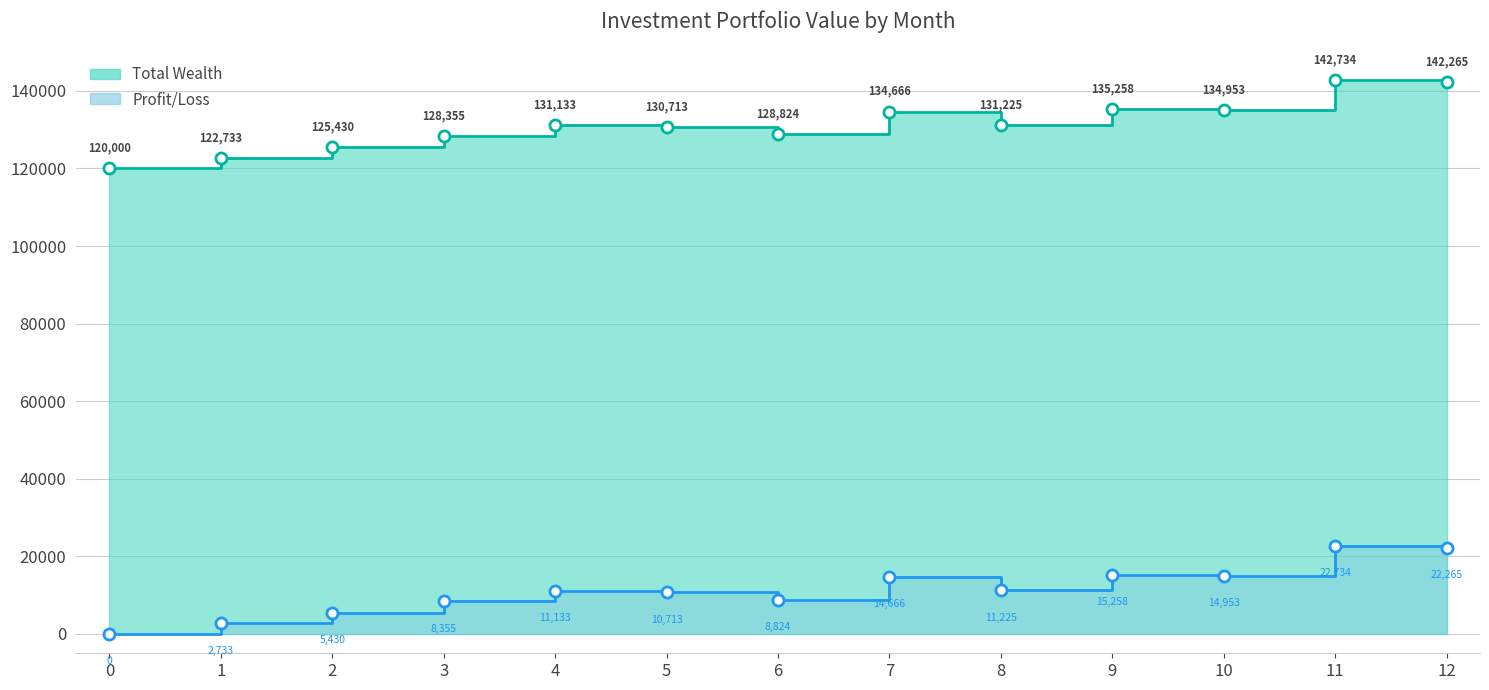

Where is the first local minimum for Profit/Loss?

6